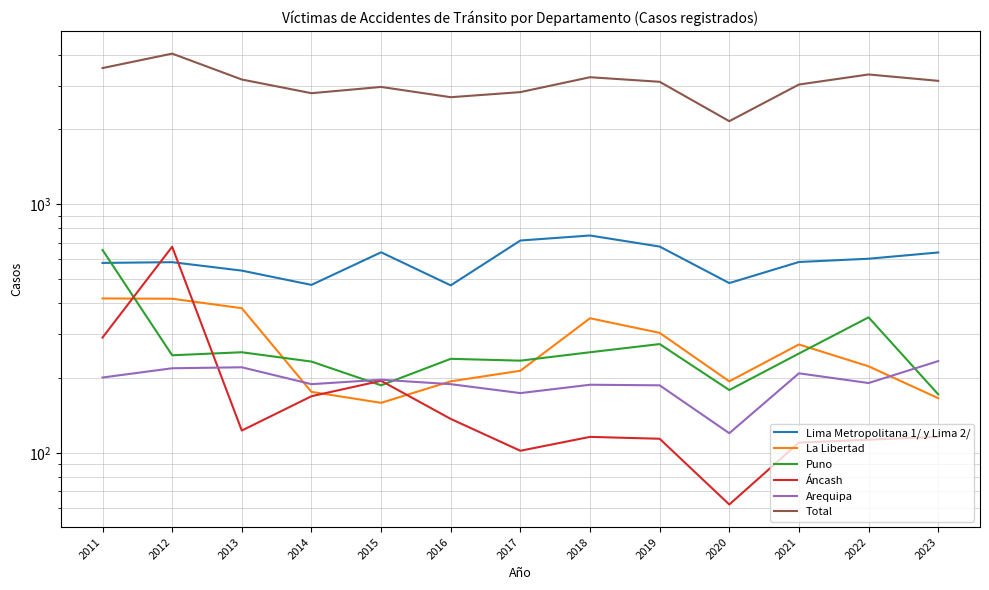

Is it true that Total equals 708 at 2018?

False